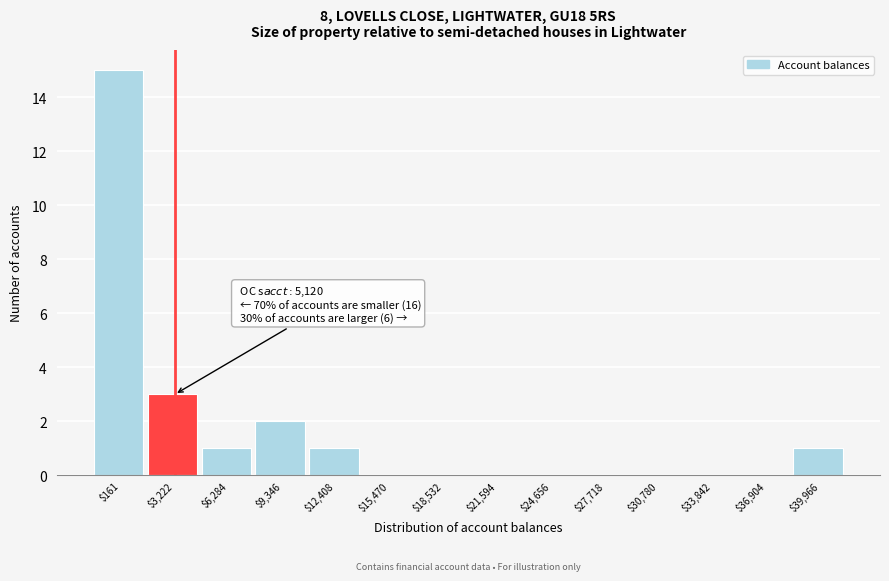

What is the maximum value shown in the chart?

15